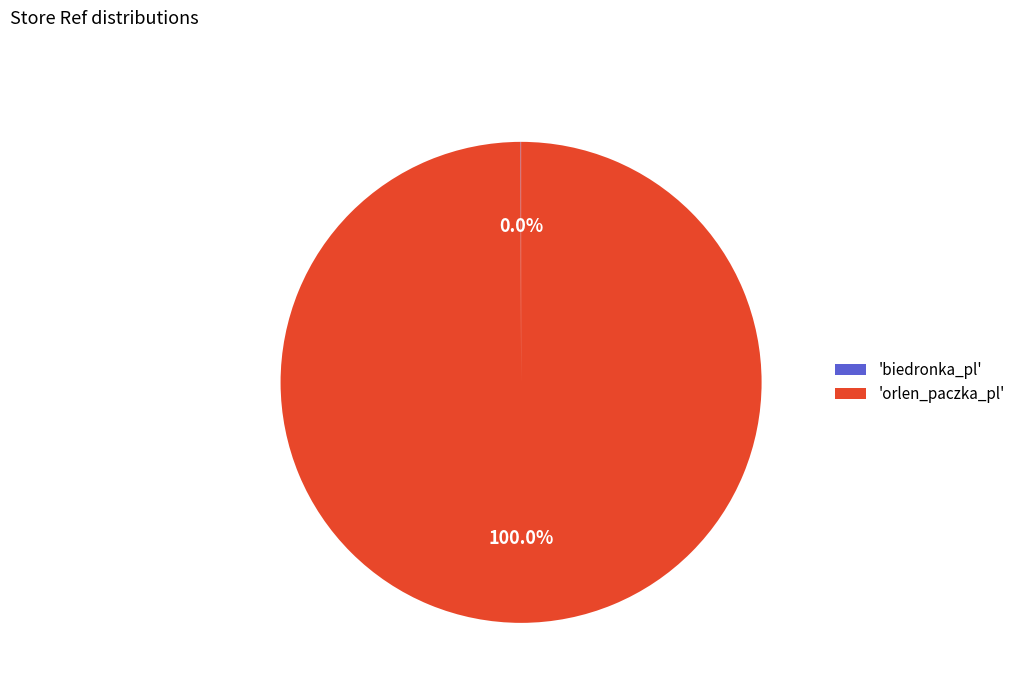

What is the largest slice in the pie chart?

'orlen_paczka_pl'